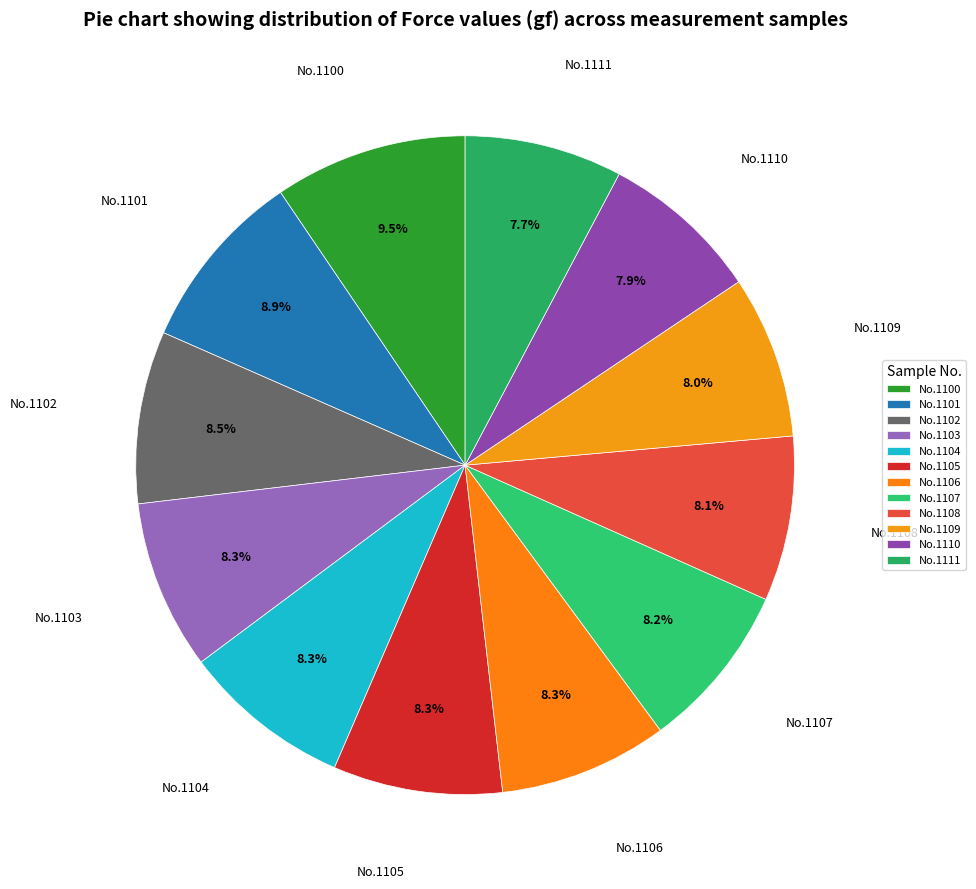

Combined, what portion of the pie is No.1107 and No.1108?

16.3%